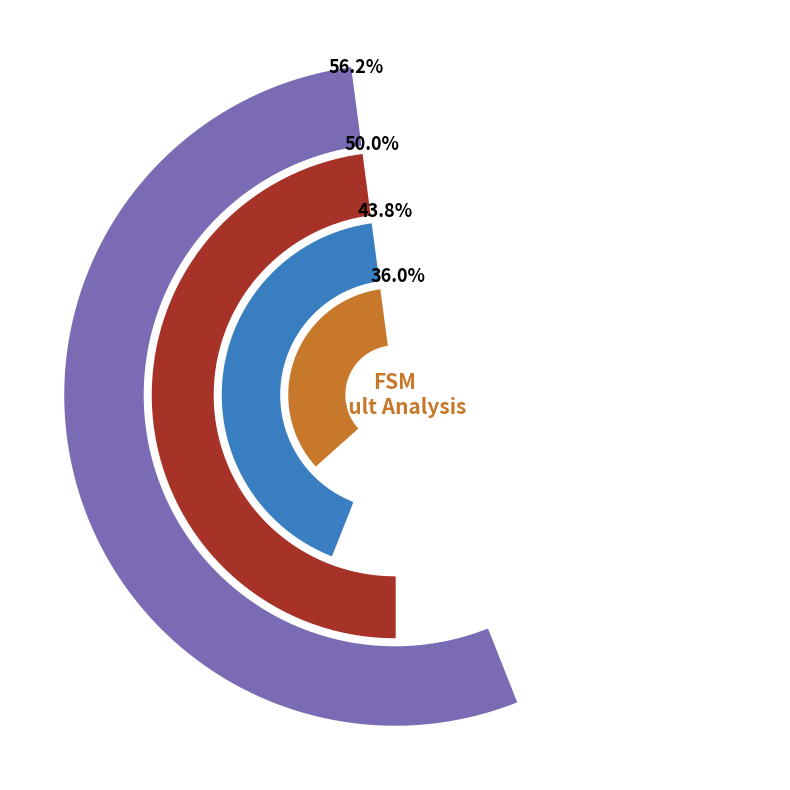

Does state_num account for over 50% of the chart?

No